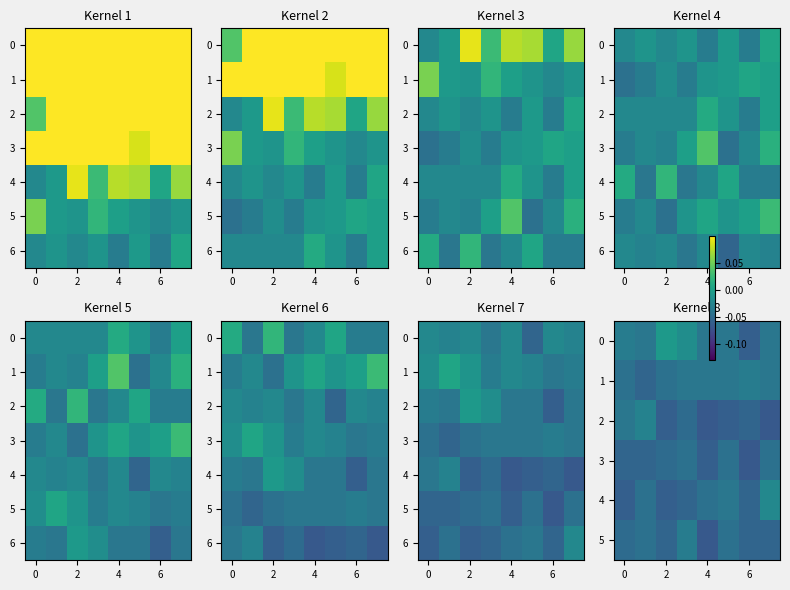

Which label corresponds to the smallest value in the chart?

4